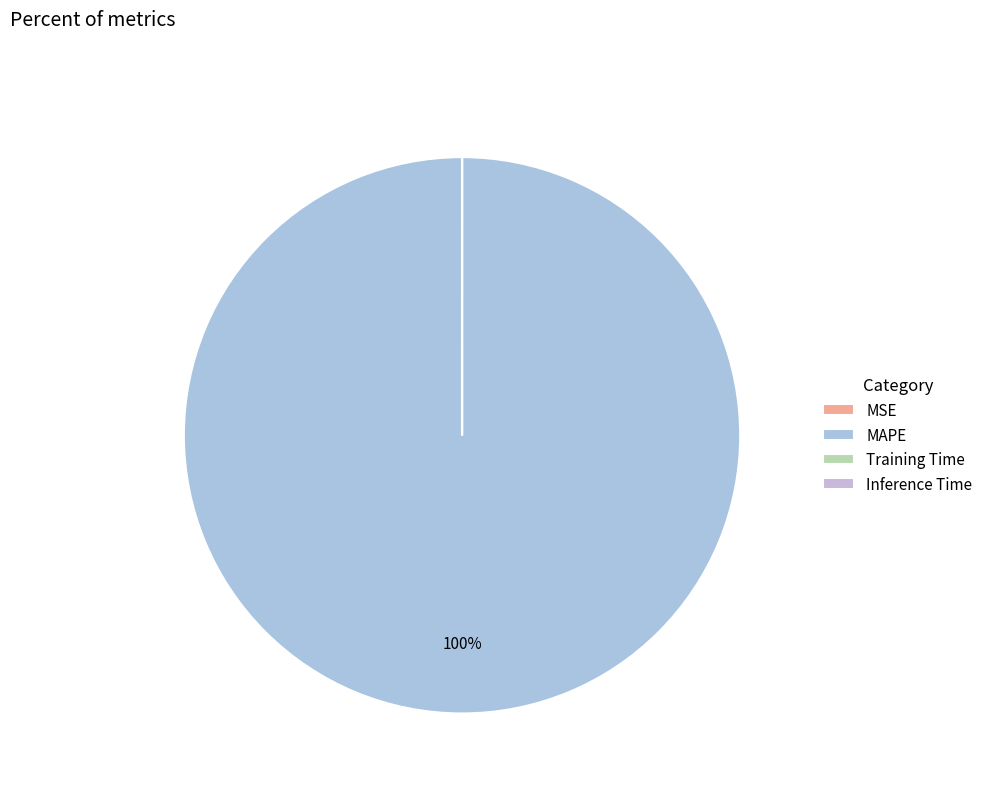

Is Inference Time the majority of the pie?

No